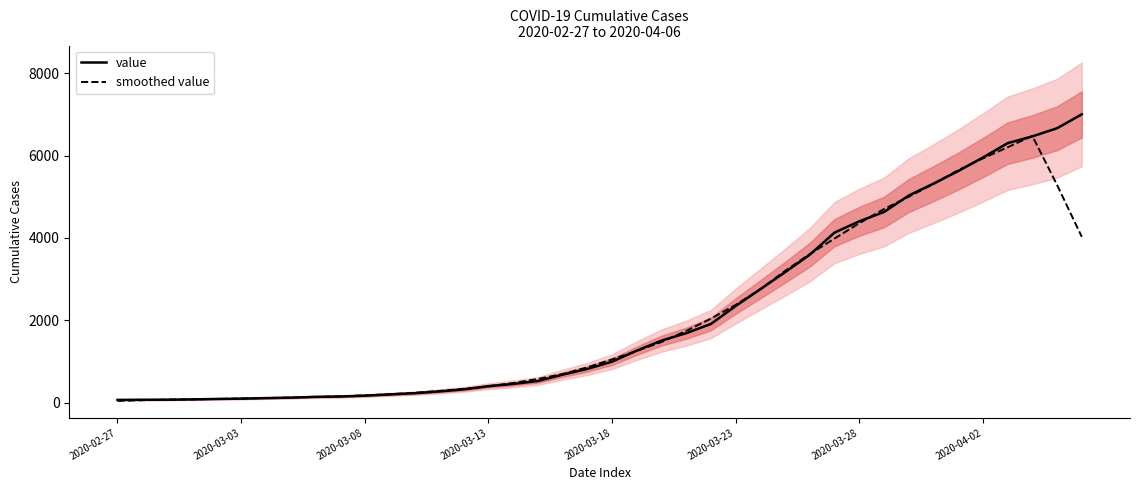

Which series has the widest spread of values?

value